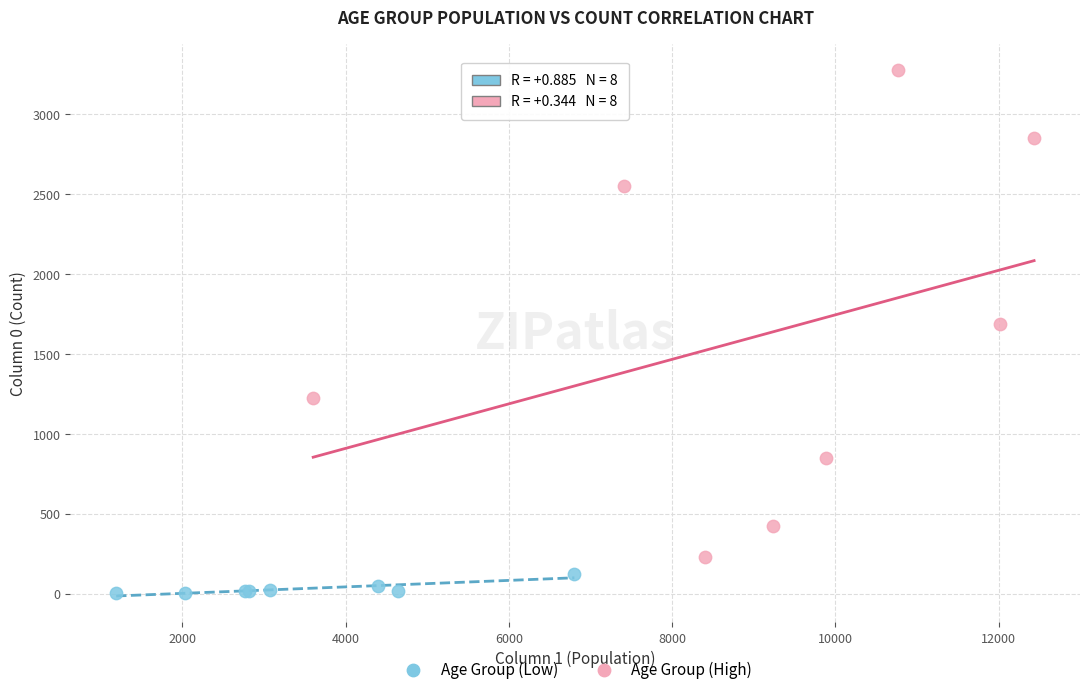

Which series contains the lowest Y value?

Age Group (Low)